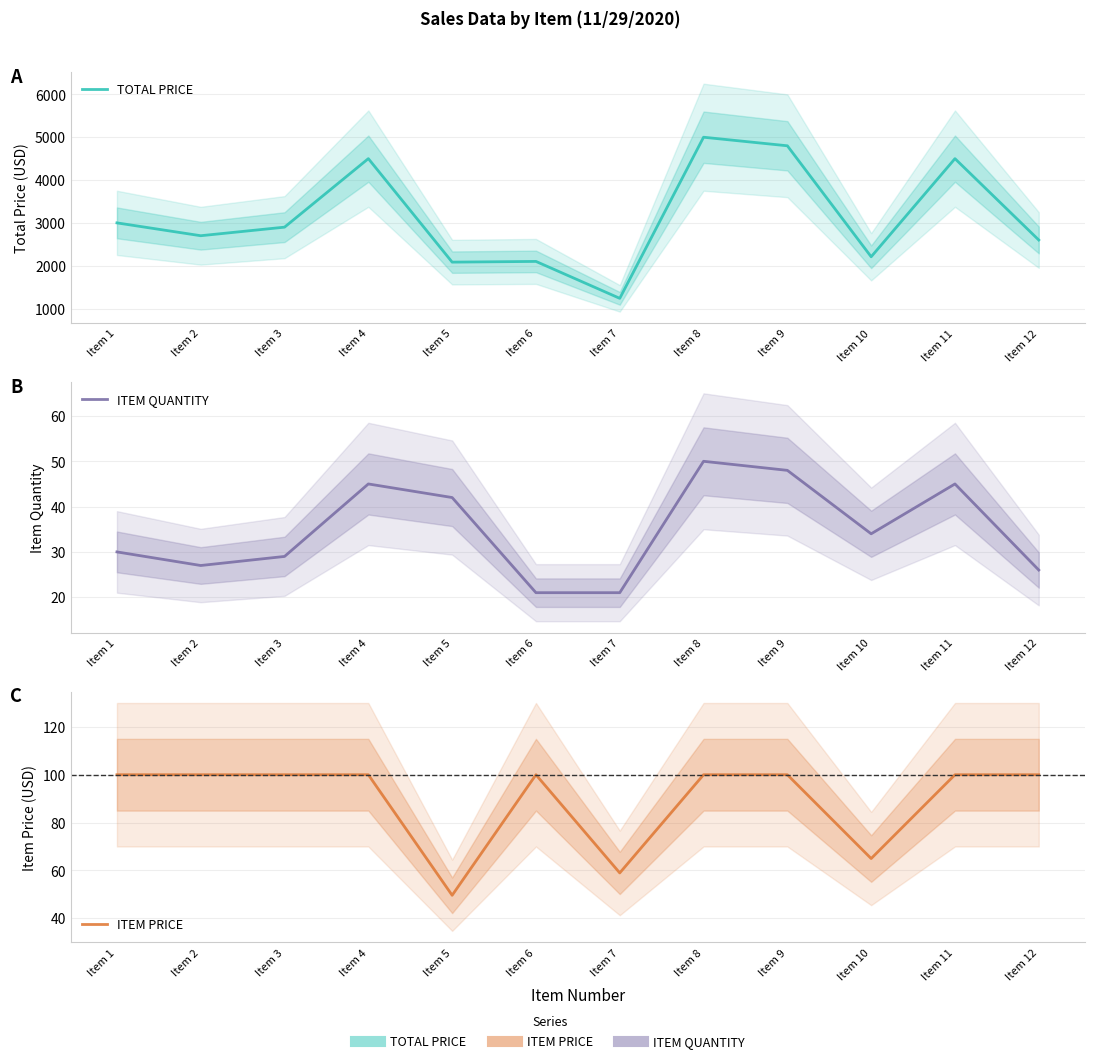

Which series changed the most between Item 5 and Item 6?

ITEM PRICE